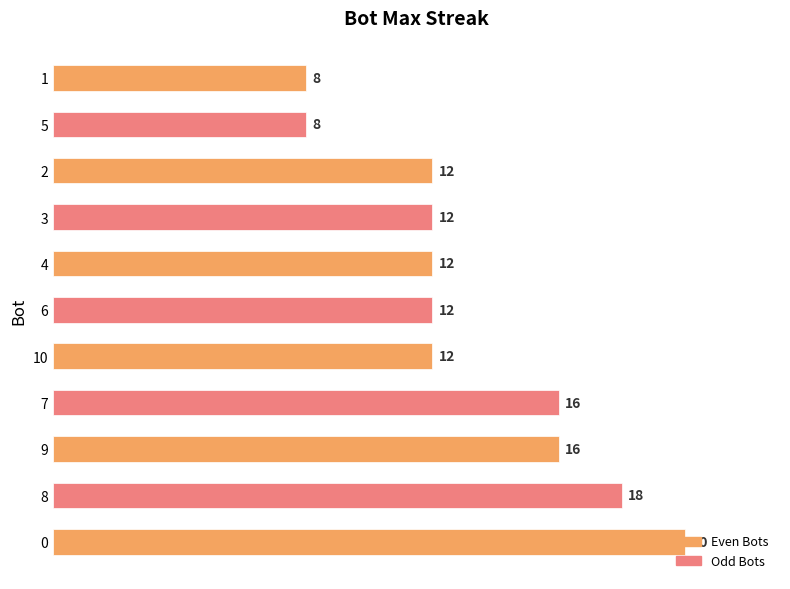

Between 9 and 1, which is larger?

9